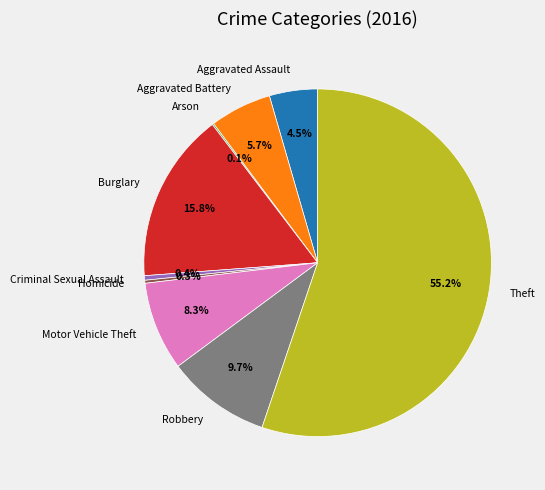

Is the sum of Aggravated Battery and Motor Vehicle Theft greater than half?

No